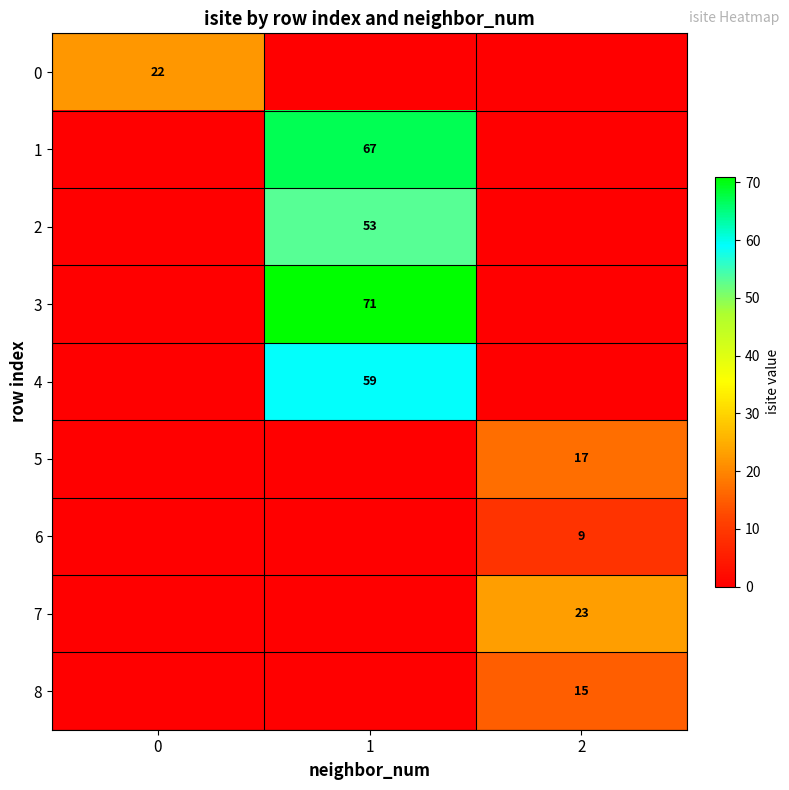

Is it true that 2 equals 11 at 1?

False